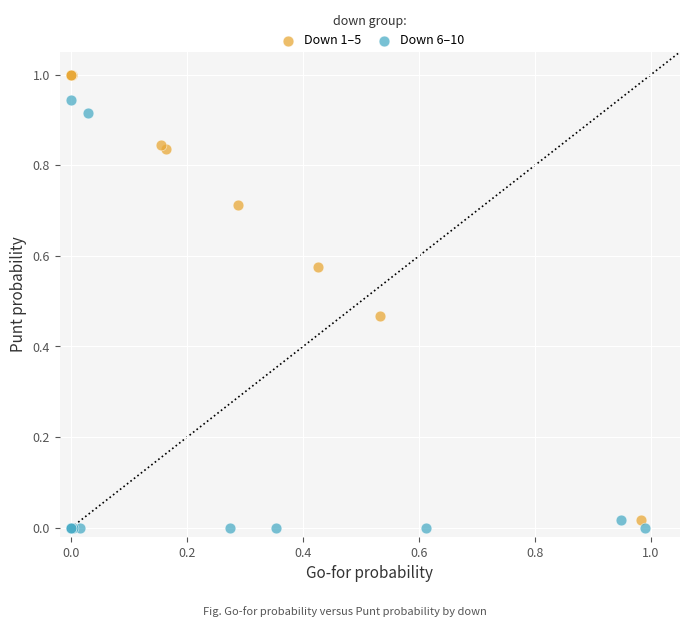

Which series has the widest spread of Y values?

Down 1–5